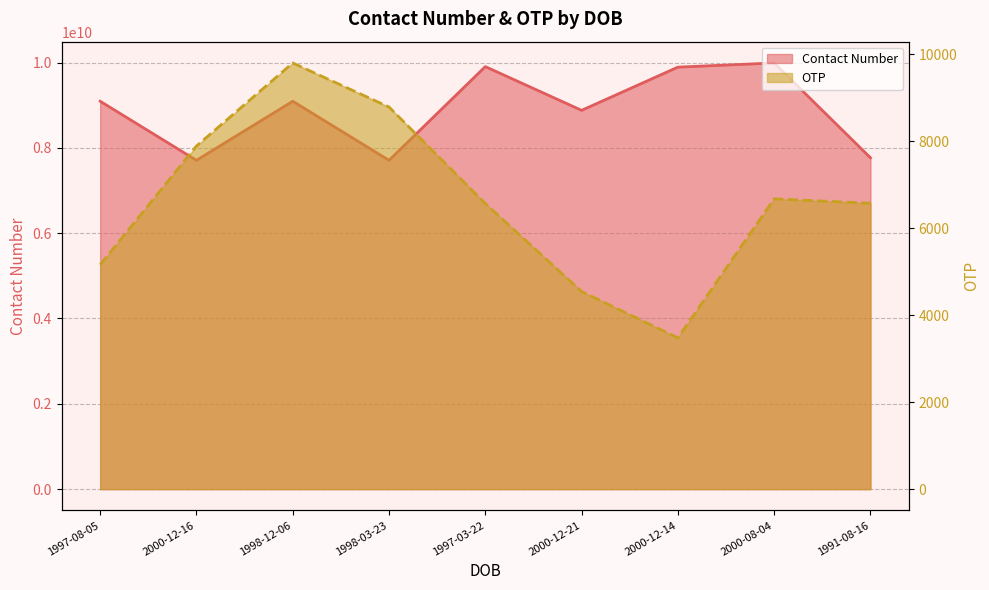

Is the value of OTP at 2000-12-16 greater than the value of Contact Number at 1998-12-06?

No